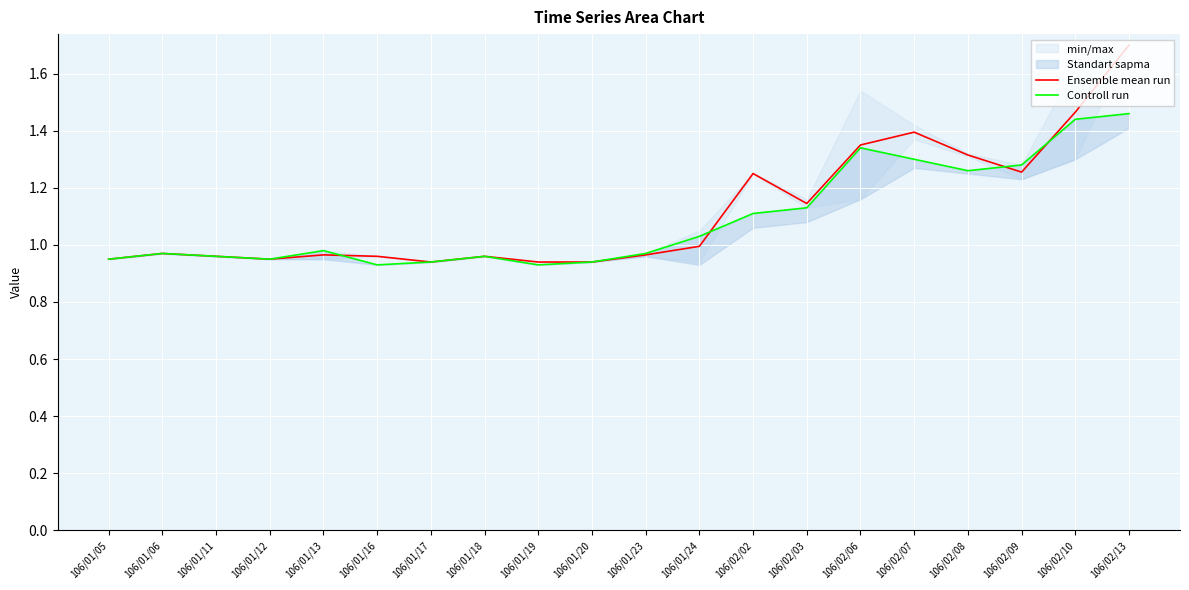

At which label does Ensemble mean run reach its peak?

106/02/13